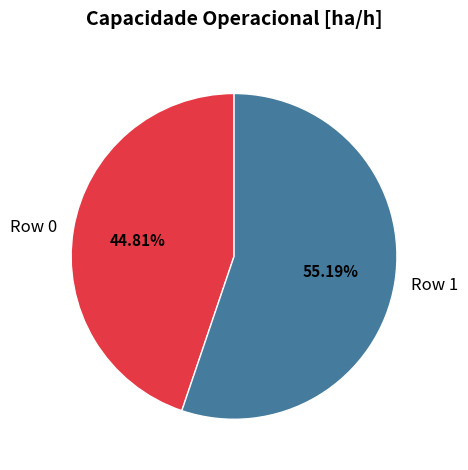

Does Row 0 represent more than half of the total?

No